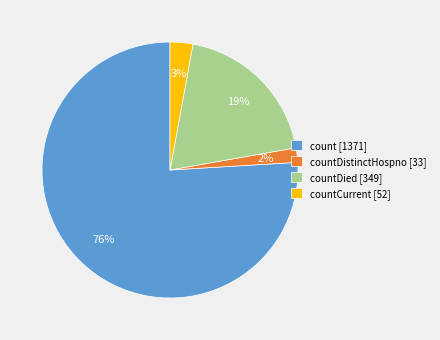

How many slices are in this pie chart?

4